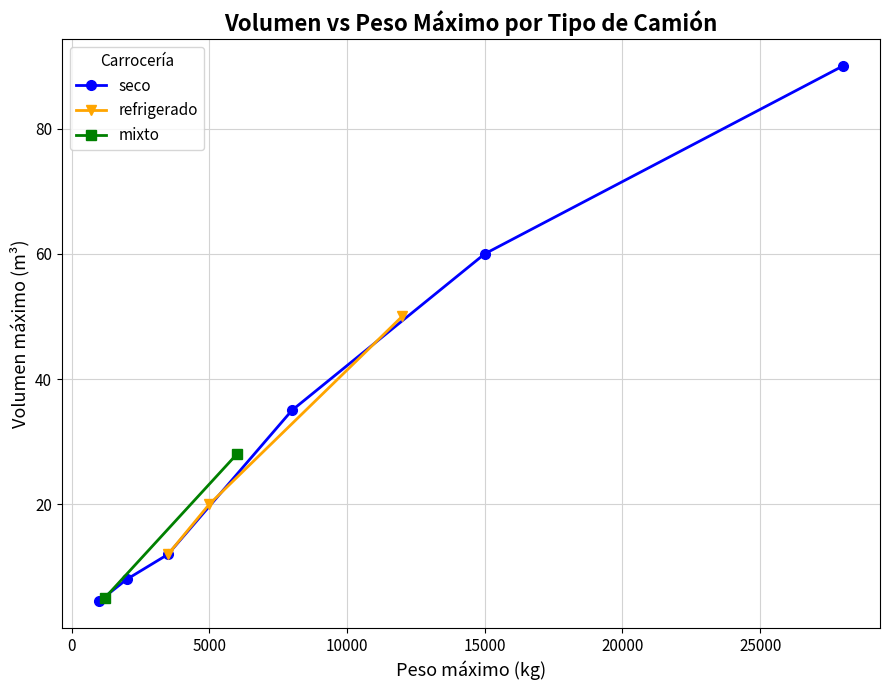

Count the number of categories in the chart.

10